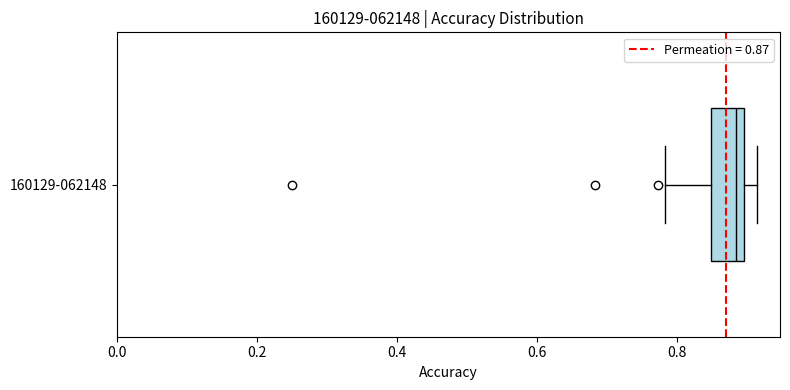

Transcribe this box plot: give where the median line is, the range the box spans, and where the two whiskers end, as read against the x-axis. The values are not printed on the chart, so give them approximately, as read against the axis.

median 0.88, box 0.84 to 0.90, whiskers 0.78 to 0.92